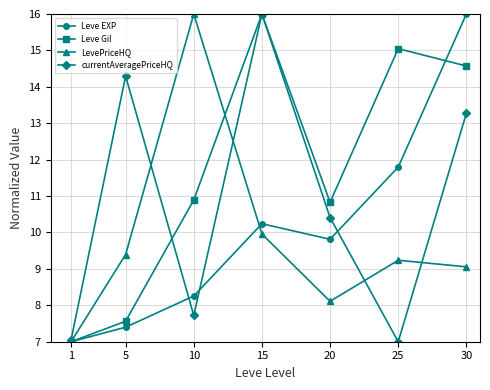

Where is LevePriceHQ nearest to the value 11?

15